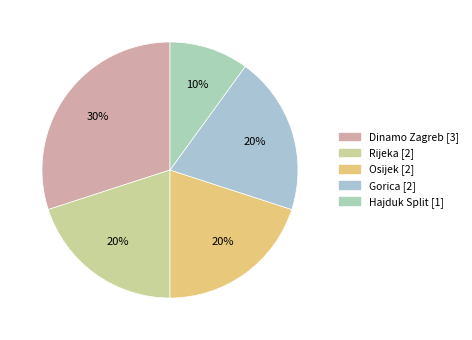

Is there any slice that represents more than half of the pie?

No